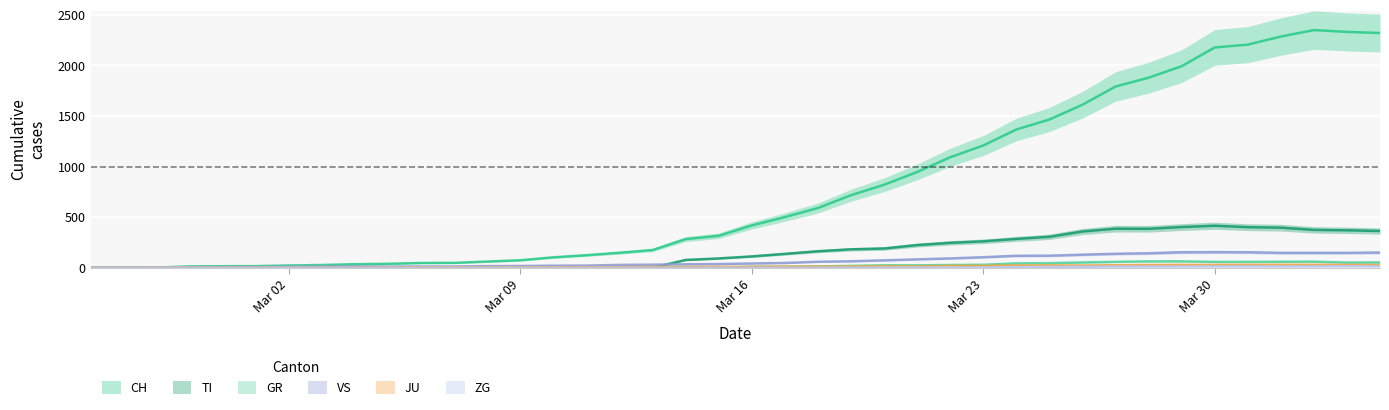

How many interior local valleys does the GR series have?

2